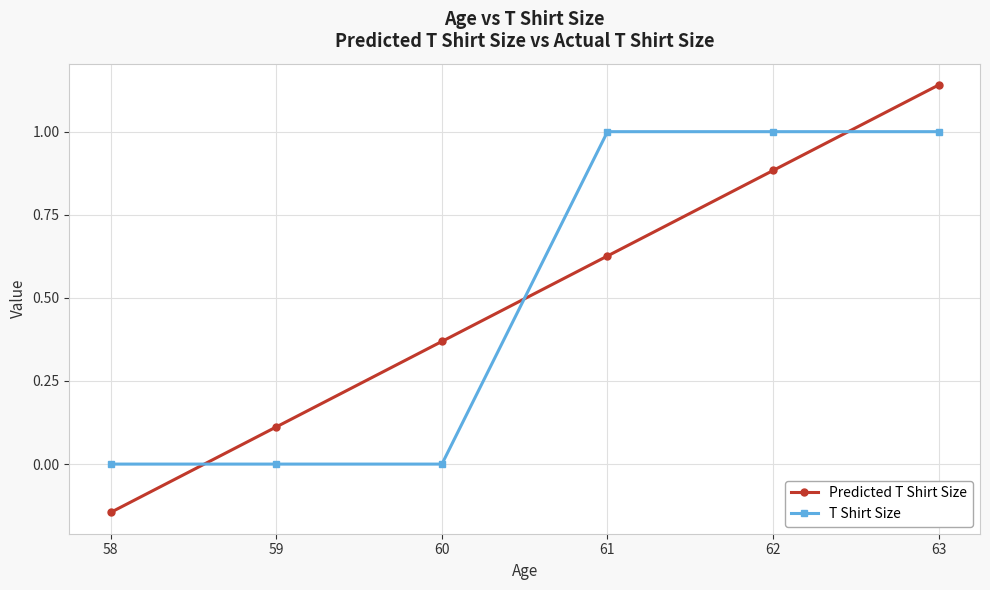

What is the sum of all Predicted T Shirt Size values?

3.0